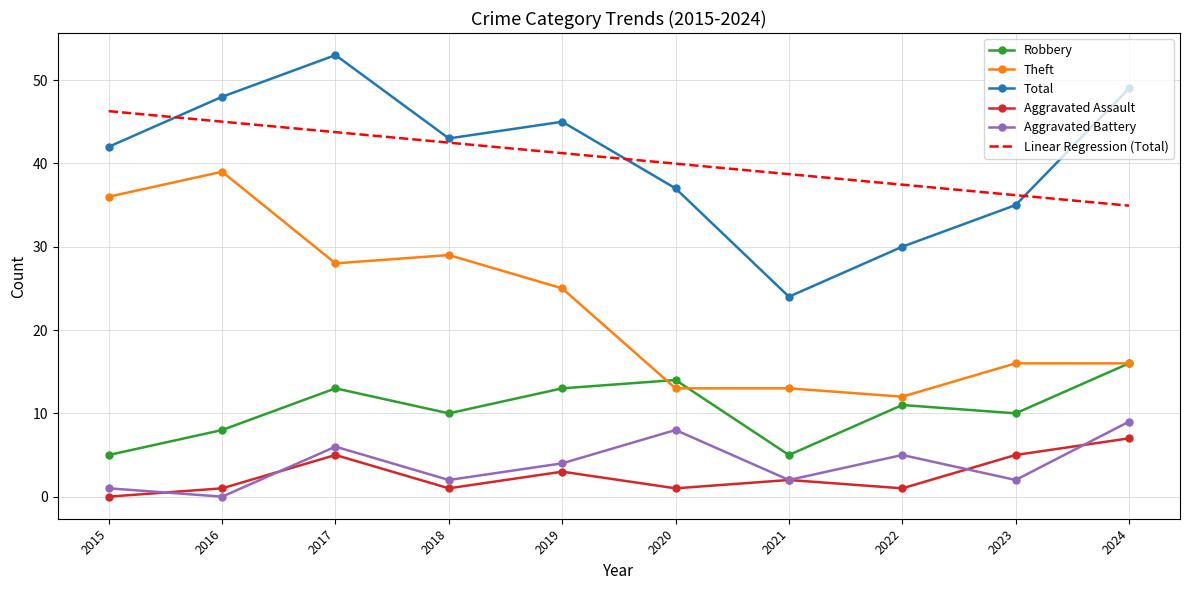

Which series has the widest spread of values?

Total